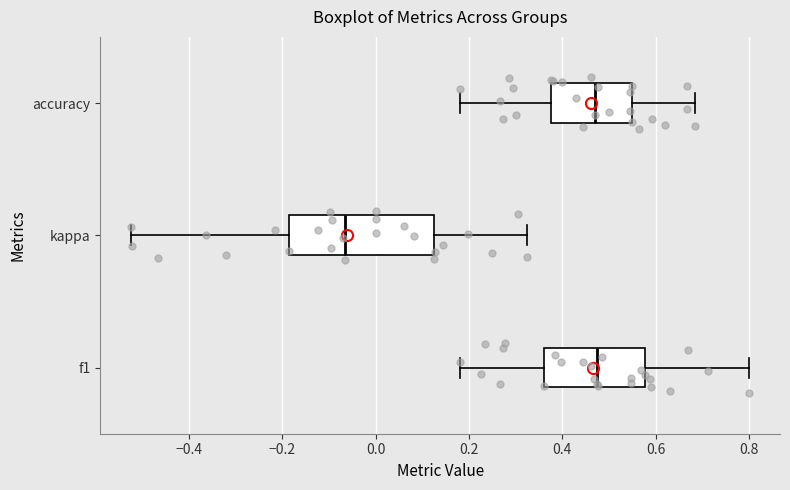

Reading bottom to top, read every box against the x-axis: the position of its median line, the range the box covers, and the ends of its whiskers. The values are not printed on the chart, so give them approximately, as read against the axis.

f1: median 0.48, box 0.36 to 0.58, whiskers 0.18 to 0.80
kappa: median -0.06, box -0.18 to 0.12, whiskers -0.52 to 0.32
accuracy: median 0.48, box 0.38 to 0.56, whiskers 0.18 to 0.68